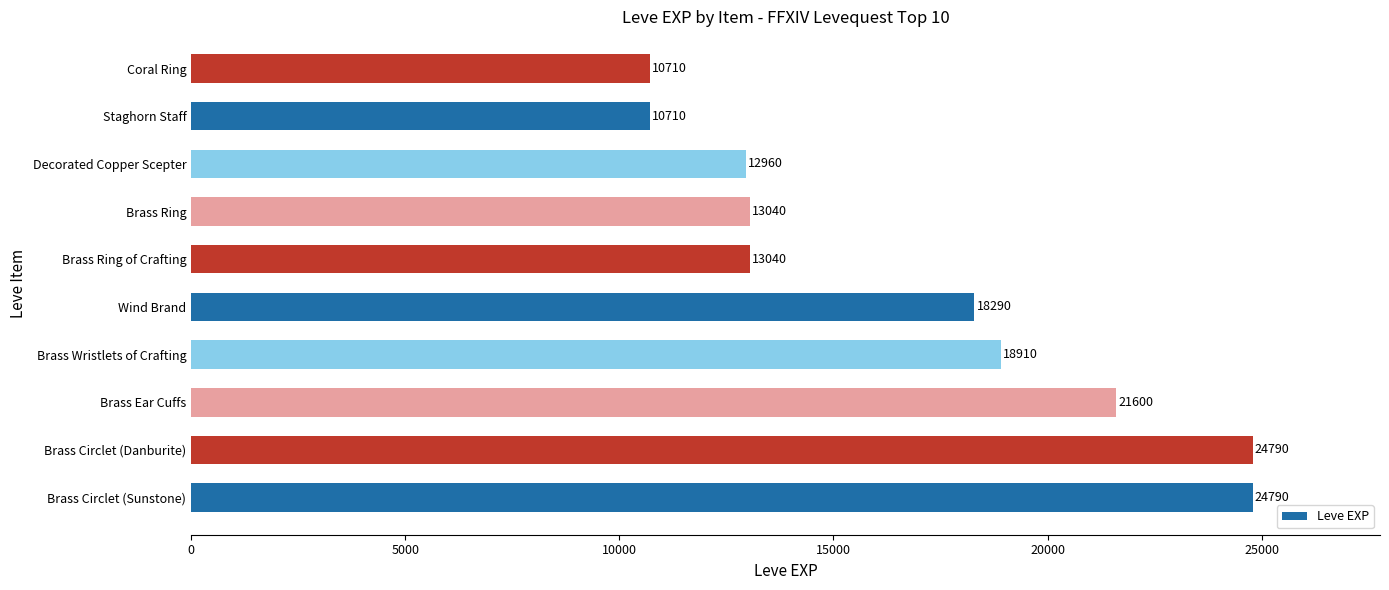

Reading bottom to top, what are all the values shown in this chart?

Brass Circlet (Sunstone)=24790	Brass Circlet (Danburite)=24790	Brass Ear Cuffs=21600	Brass Wristlets of Crafting=18910	Wind Brand=18290	Brass Ring of Crafting=13040	Brass Ring=13040	Decorated Copper Scepter=12960	Staghorn Staff=10710	Coral Ring=10710